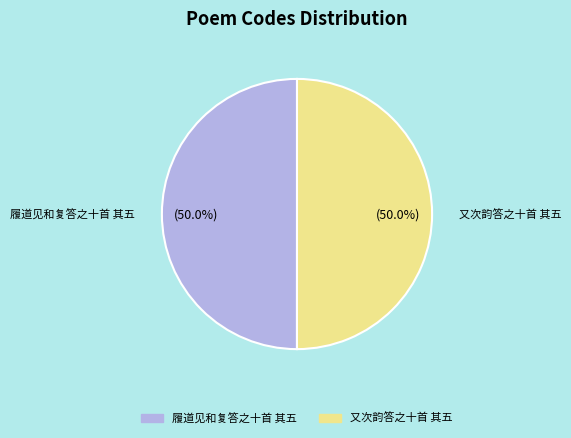

What is the ratio of the value at 履道见和复答之十首 其五 to the value at 又次韵答之十首 其五?

1.0